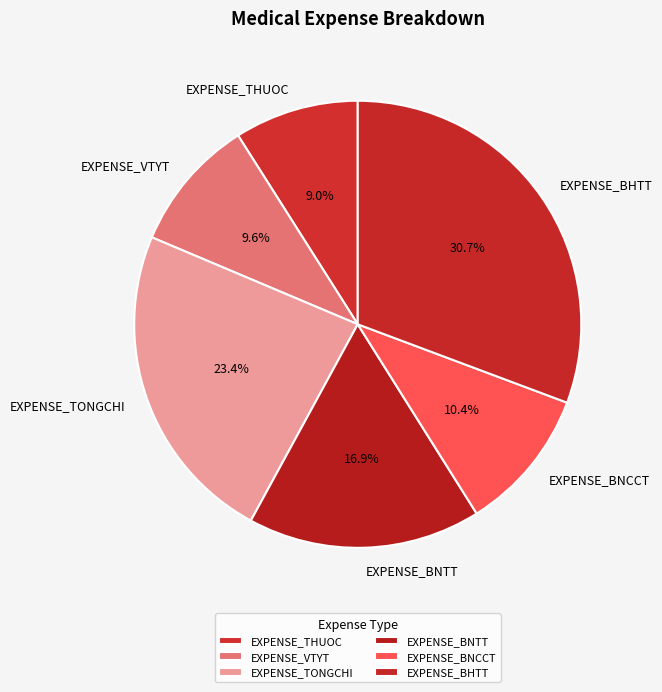

Count the number of slices in the pie.

6